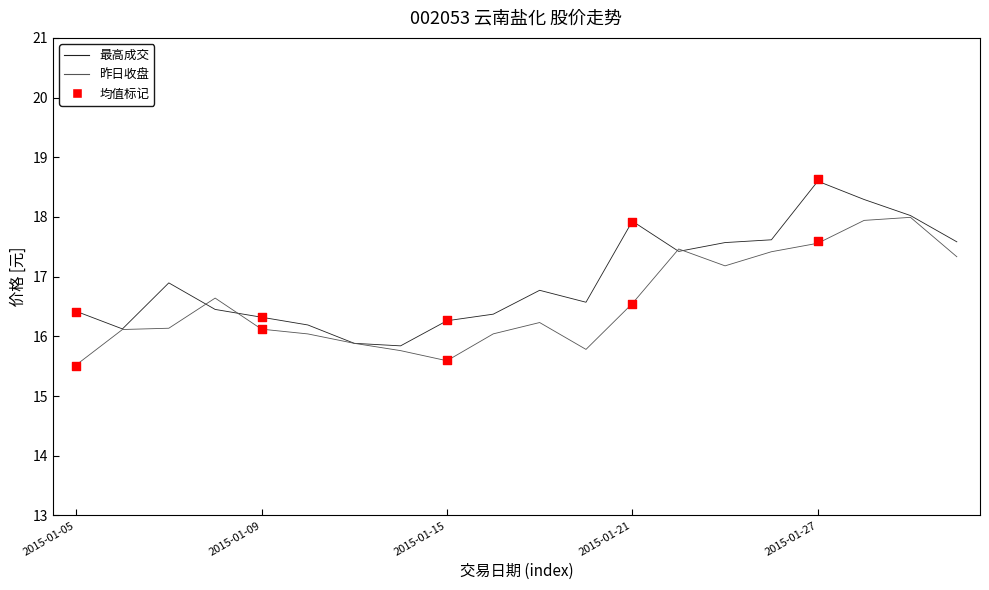

Which series has the widest spread of Y values?

最高成交